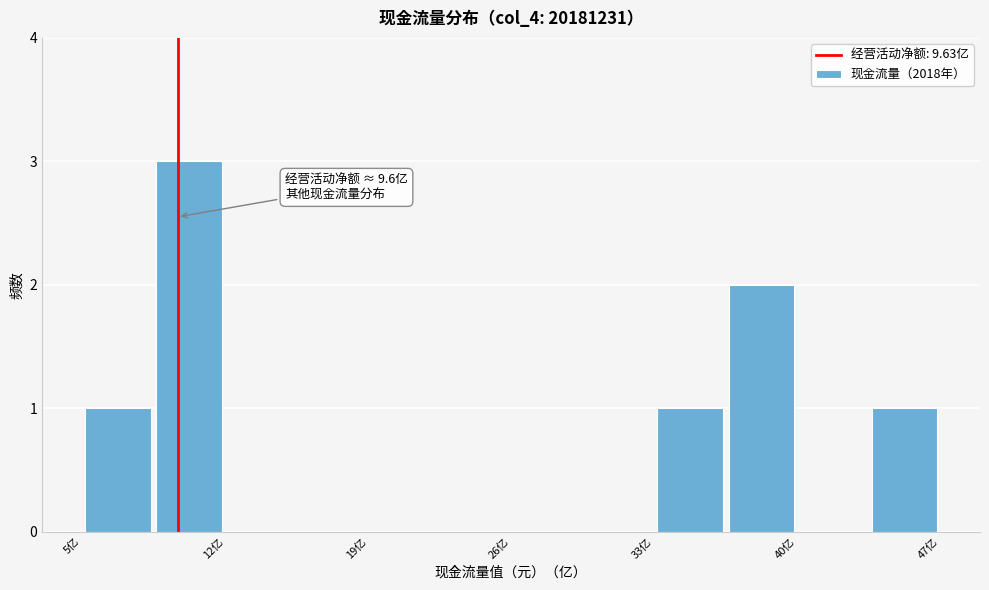

Around what value on the x-axis is the tallest bar? Give the approximate position of its centre, as read against the axis.

10